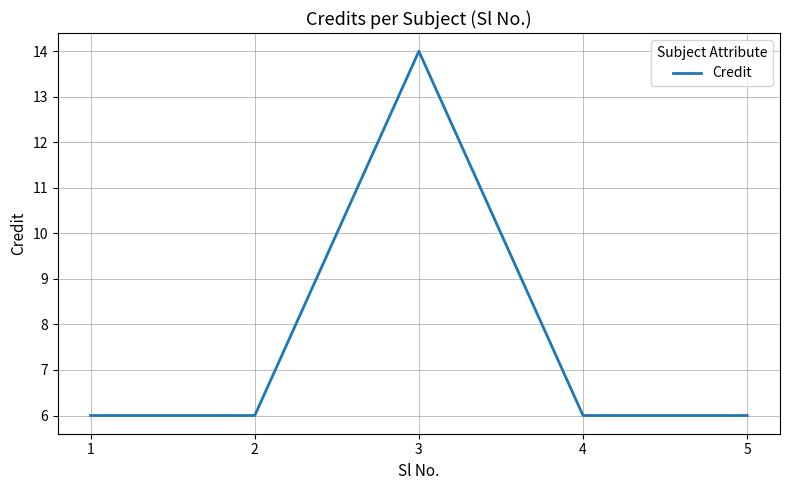

How many interior local peaks (higher than both neighbors) does the data have?

1